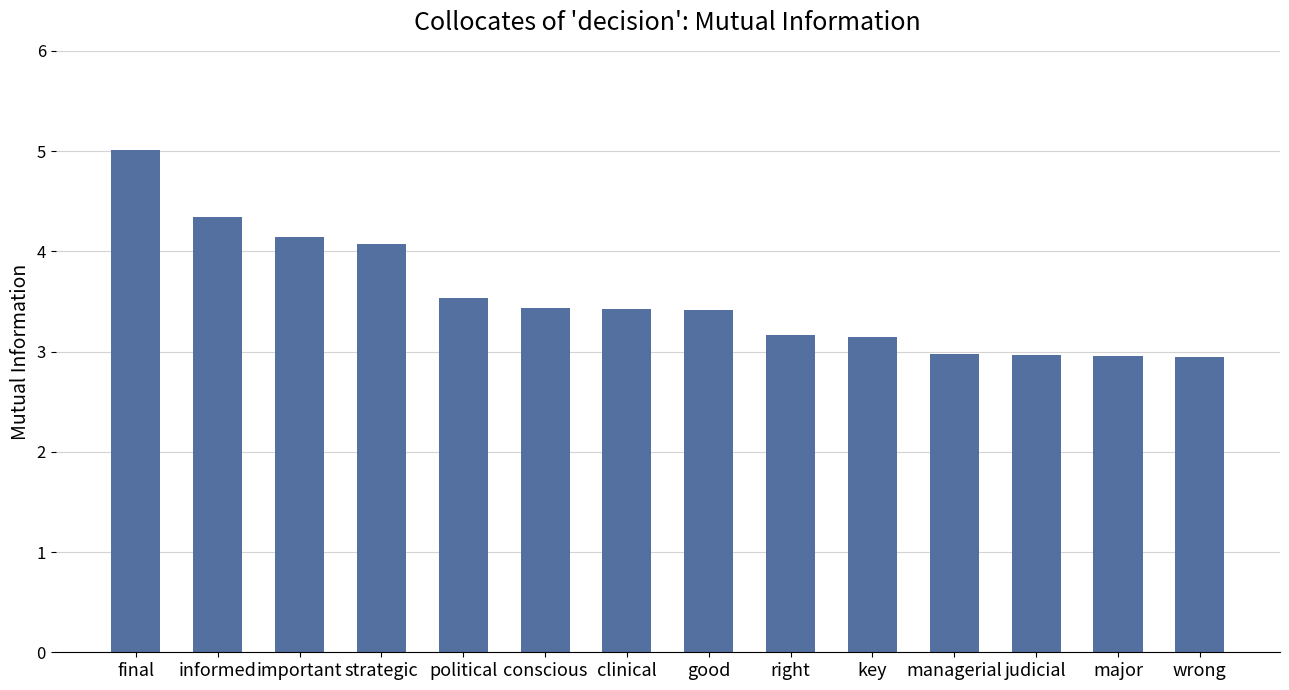

What is the maximum value shown in the chart?

5.0